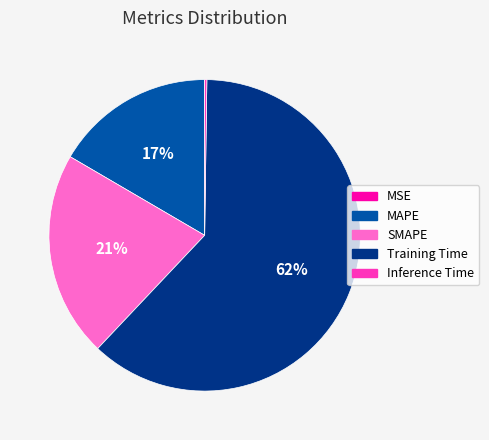

To the nearest percent, what portion does SMAPE represent?

21%